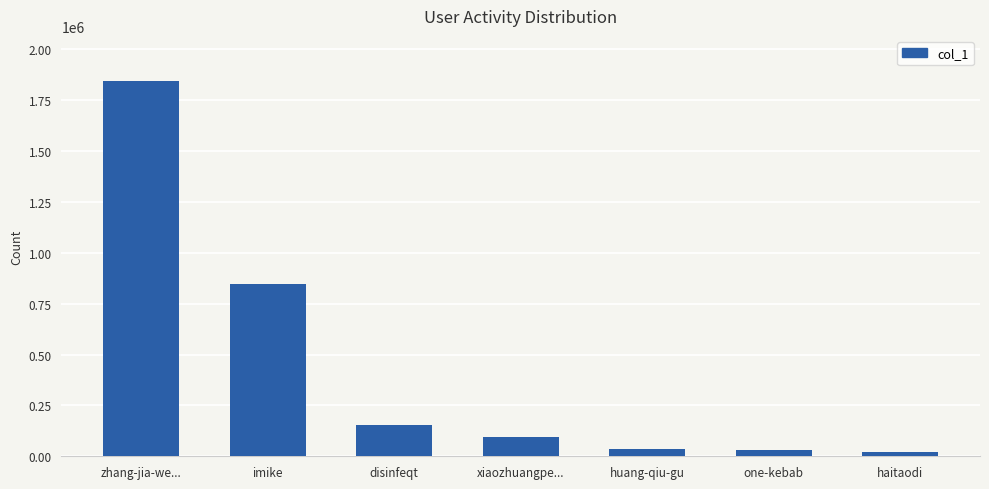

Does the chart contain any negative values?

No